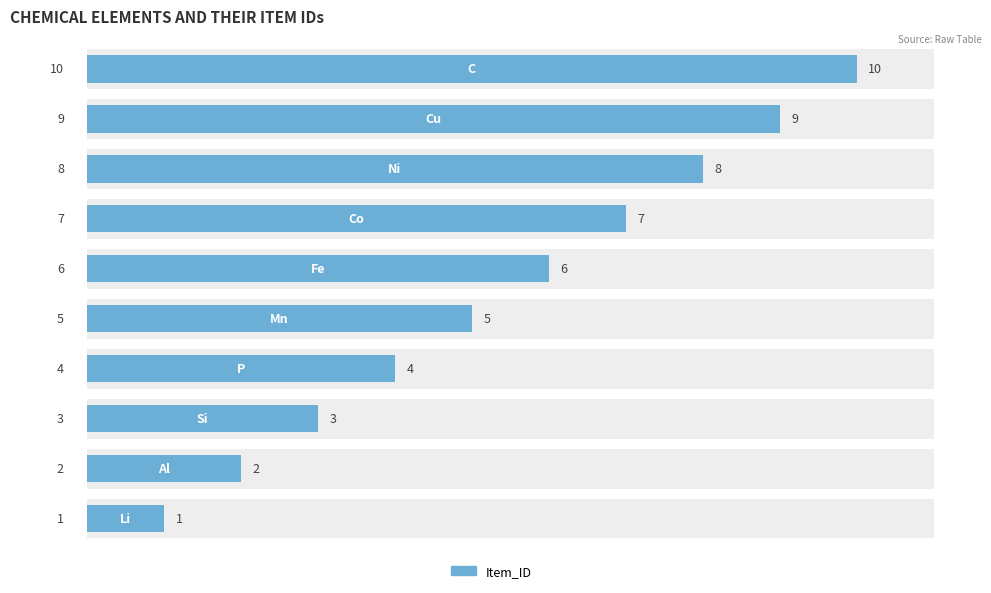

What is the difference between the second highest and second lowest values?

7